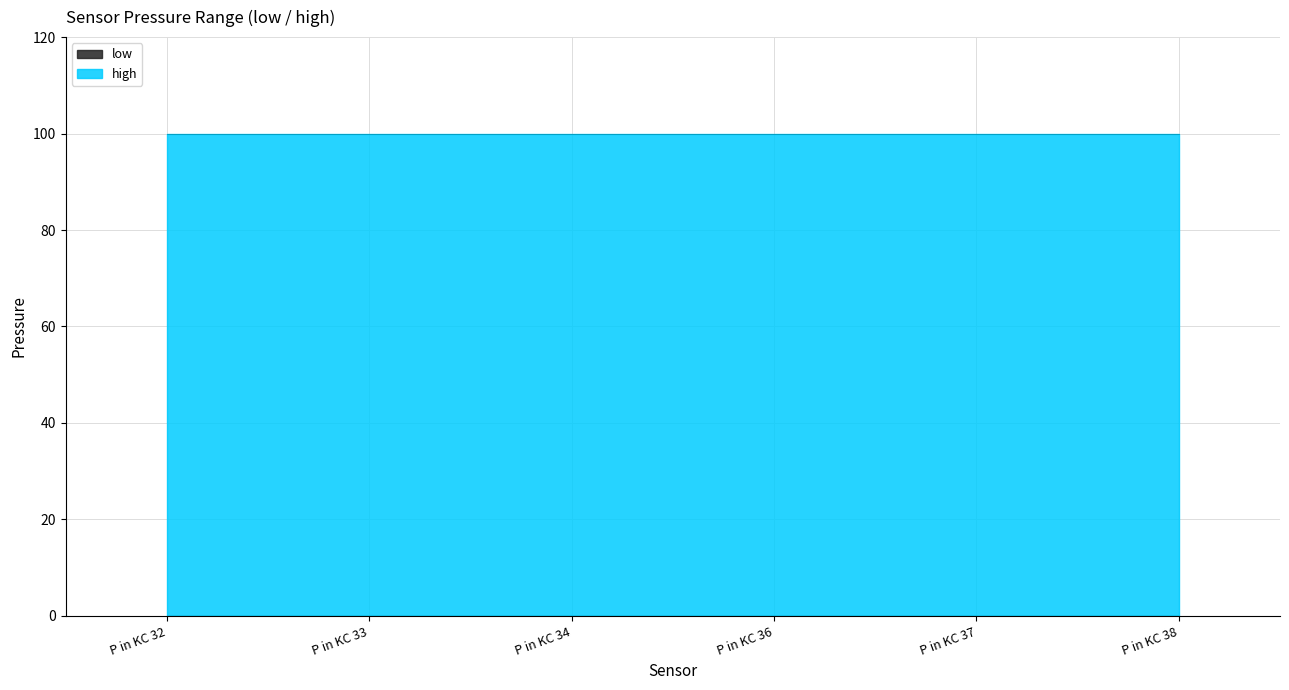

What is the total value across all series at P in KC 34?

100